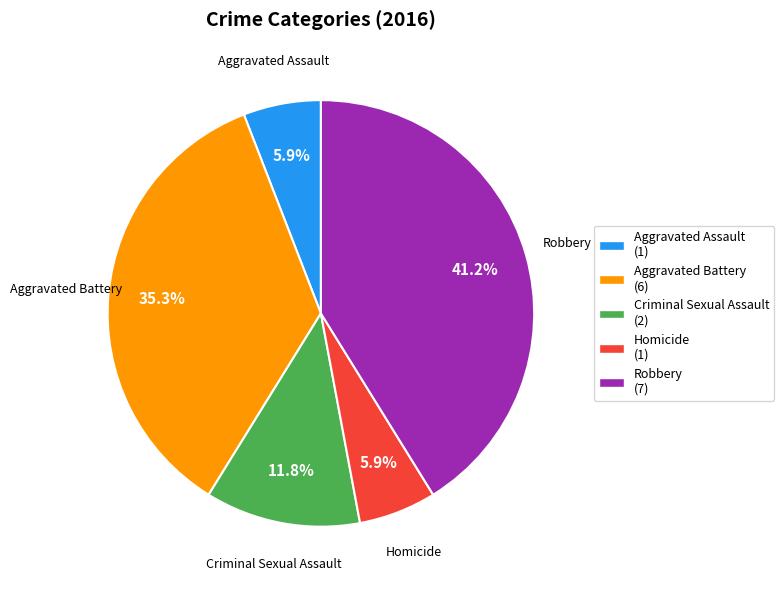

Between Aggravated Battery and Robbery, which is larger?

Robbery